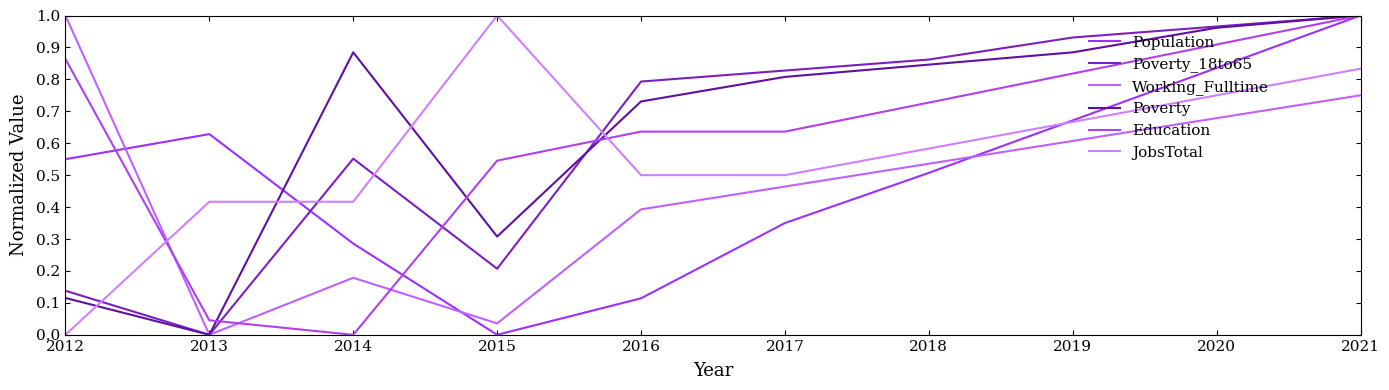

Does the chart have visible grid lines?

No